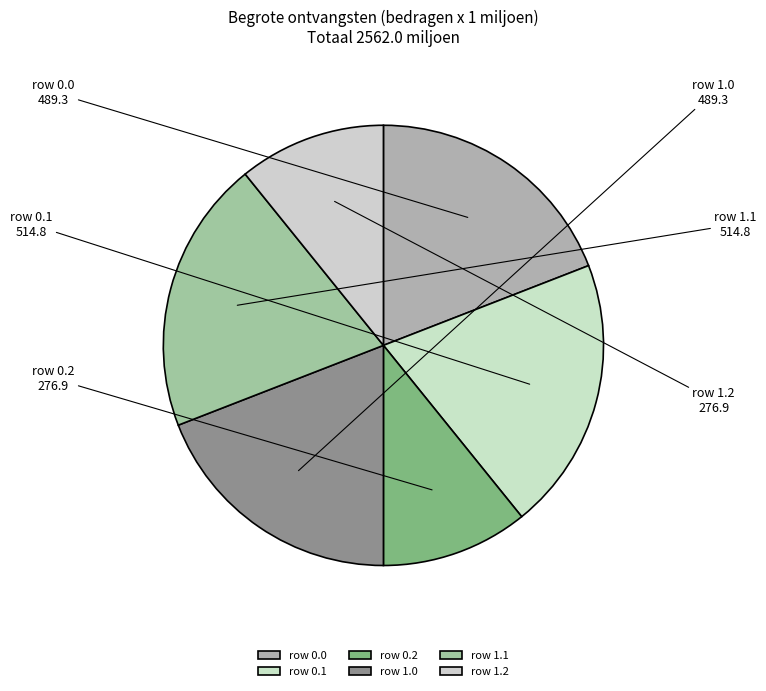

Do row 0.2 and row 1.0 together represent more than half of the pie?

No